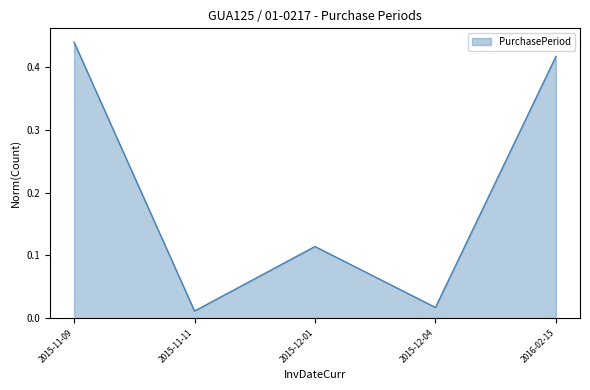

How many lines are shown in the chart?

1